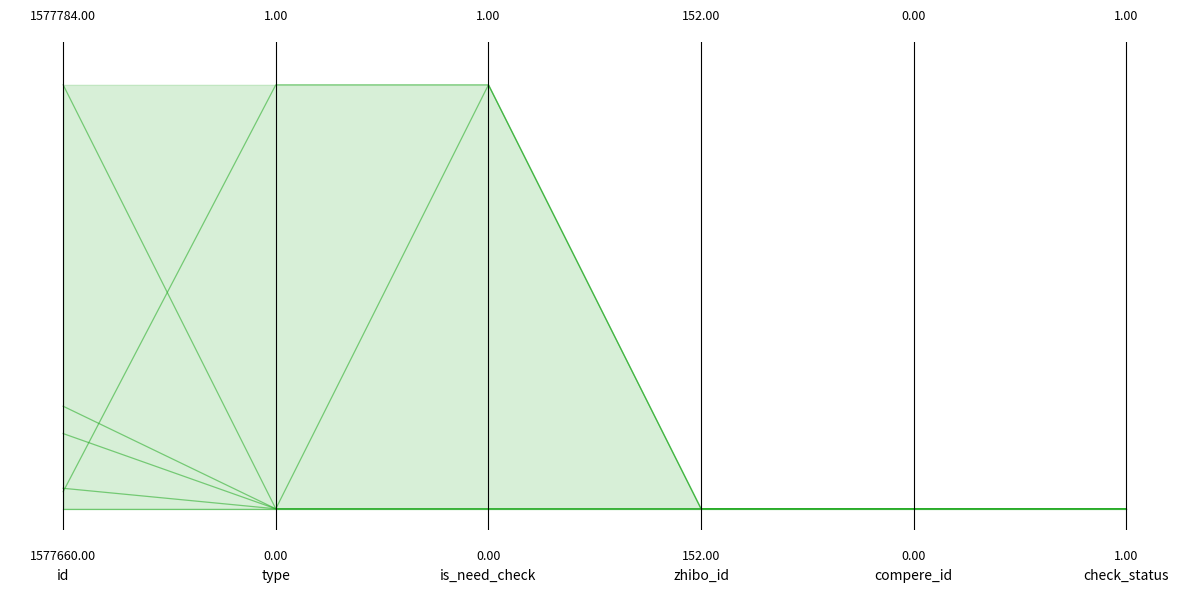

The chart shows a value of 0 at 0.2. True or false?

True